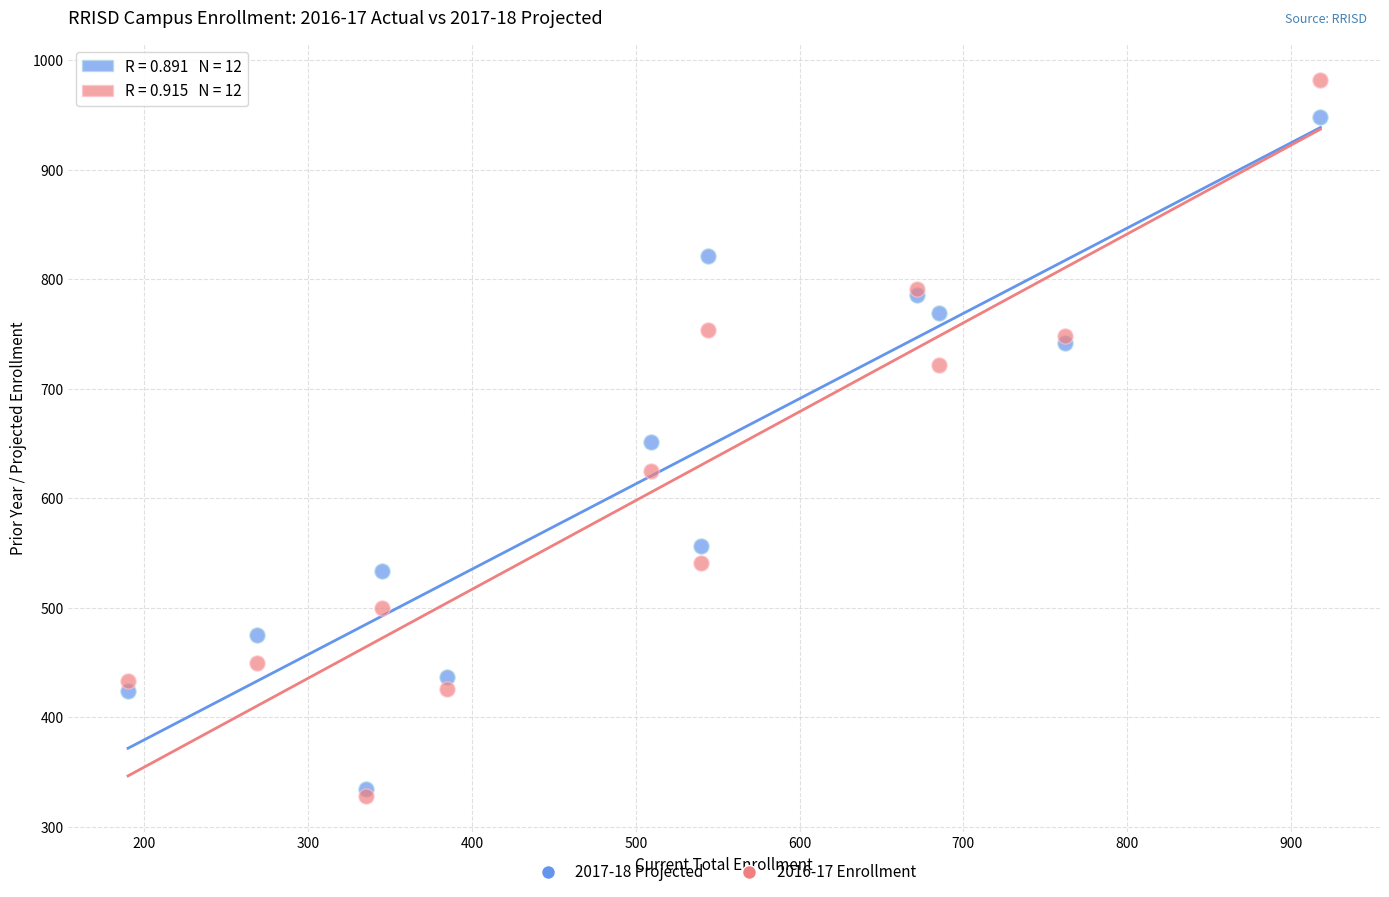

Which series has the largest Y range (max minus min)?

2016-17 Enrollment